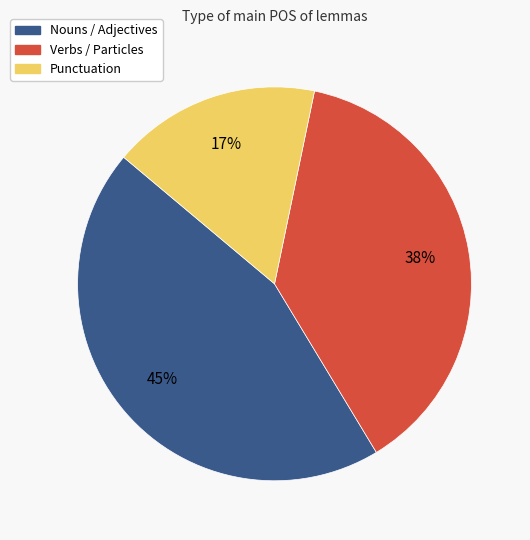

To the nearest percent, what is the average slice percentage?

33%